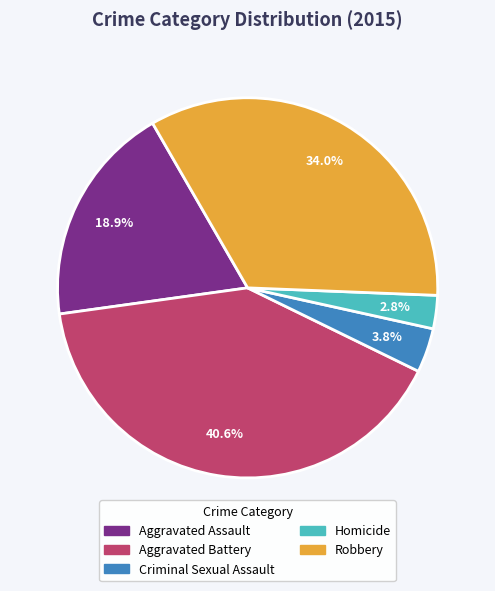

What percentage is the Aggravated Battery slice, to the nearest percent?

41%